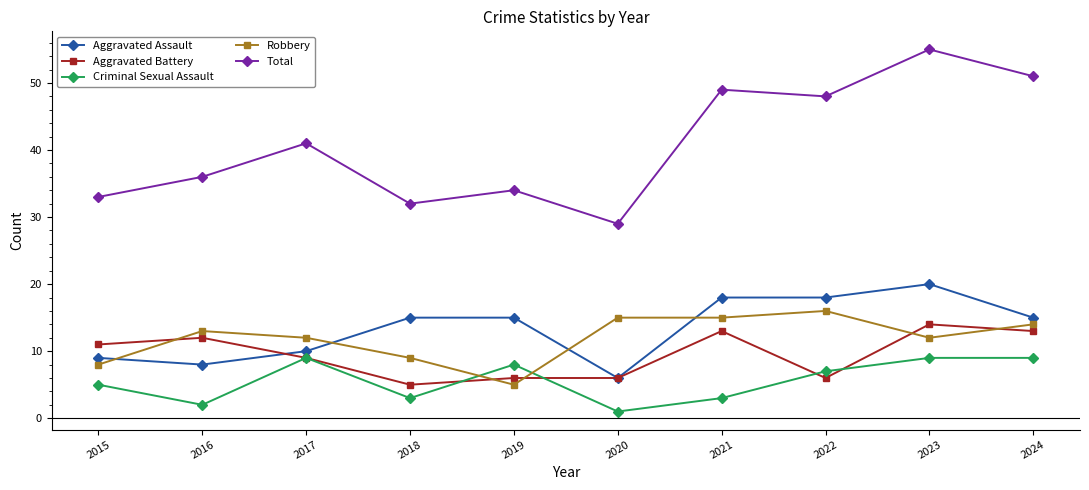

True or false: Total has more than 0 interior local peaks.

True